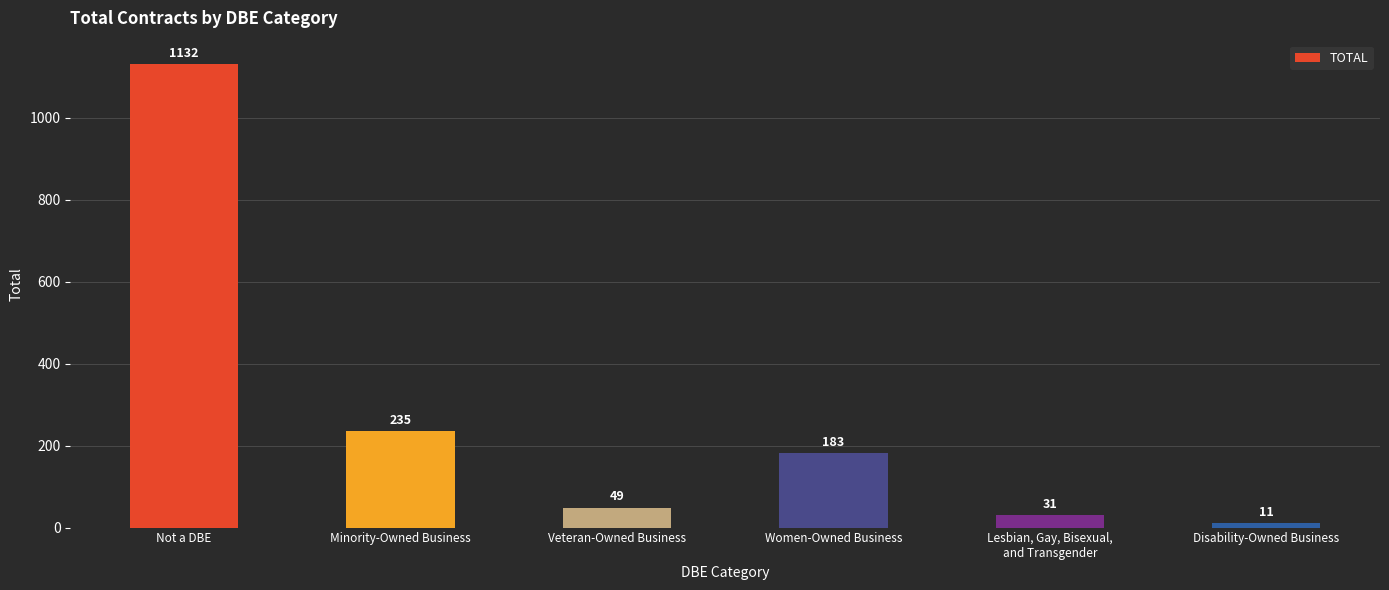

What is the difference between the second highest and minimum values?

224